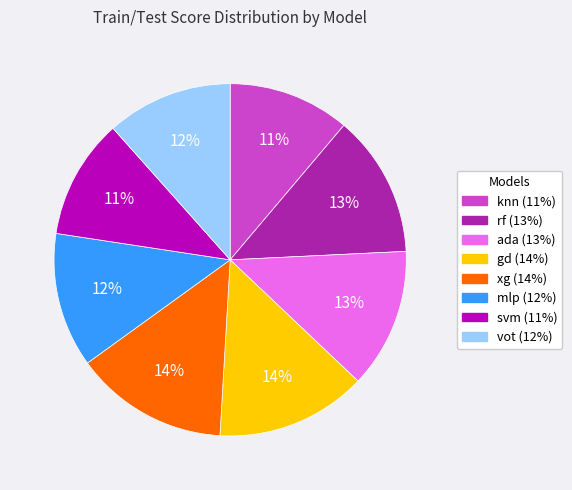

To the nearest percent, what is the difference between the largest and smallest slice percentages?

3%